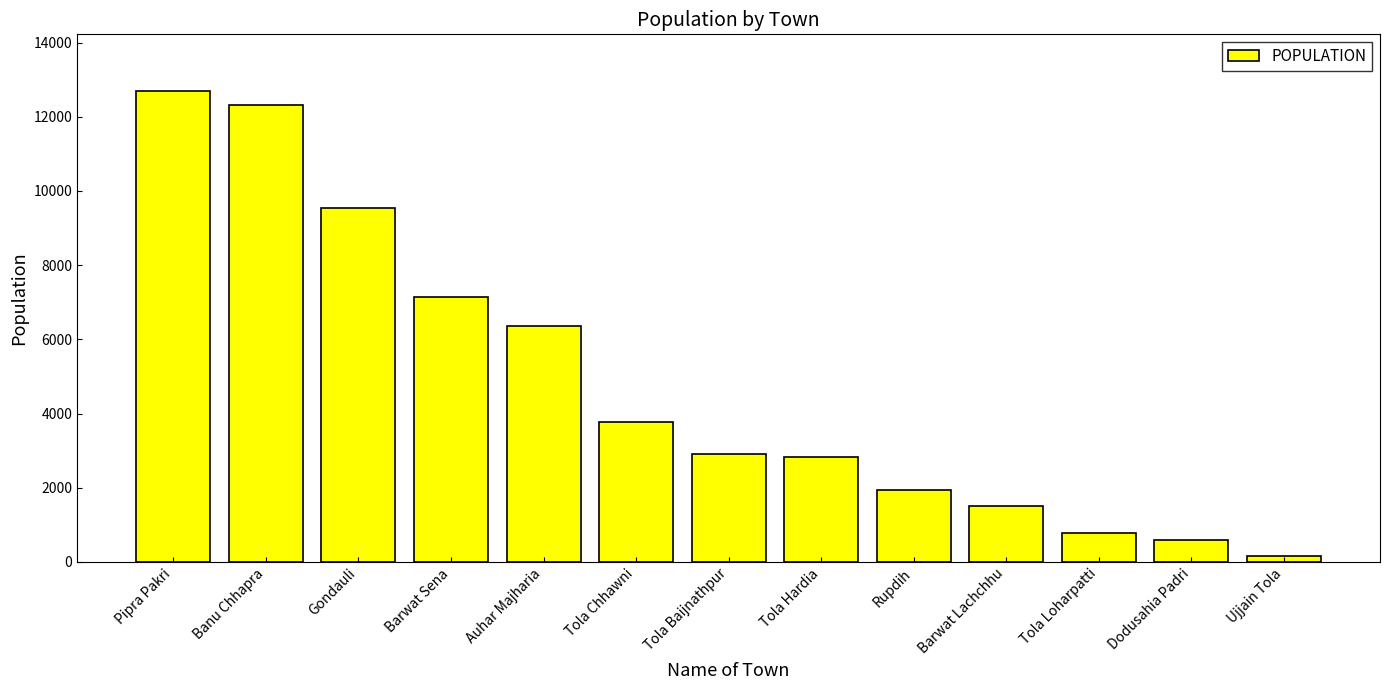

What is the ratio of the value at Tola Chhawni to the value at Auhar Majharia?

0.6